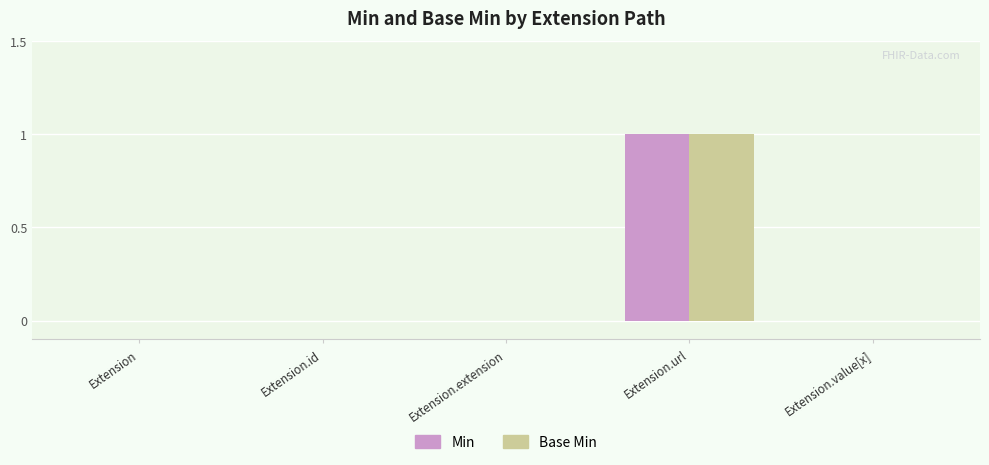

How many Base Min values are between 0 and 1?

5